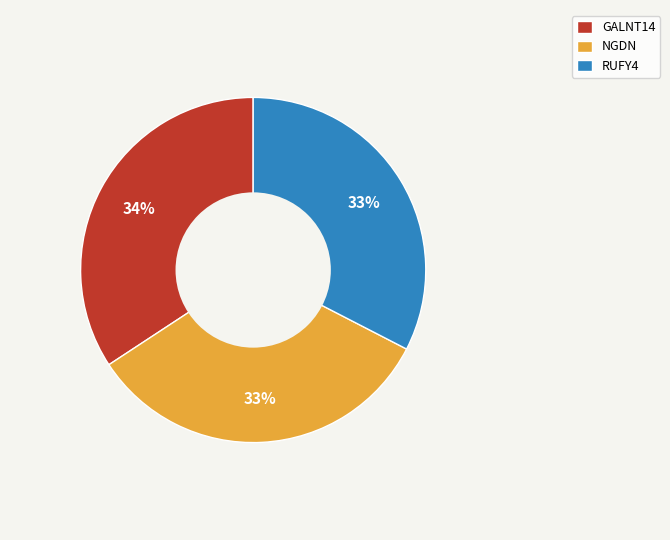

Is it true that NGDN is 33% of the pie?

True